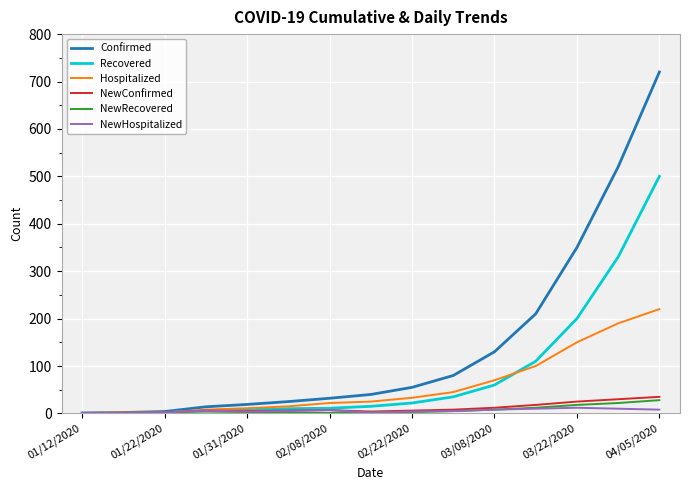

How many lines are shown in the chart?

6